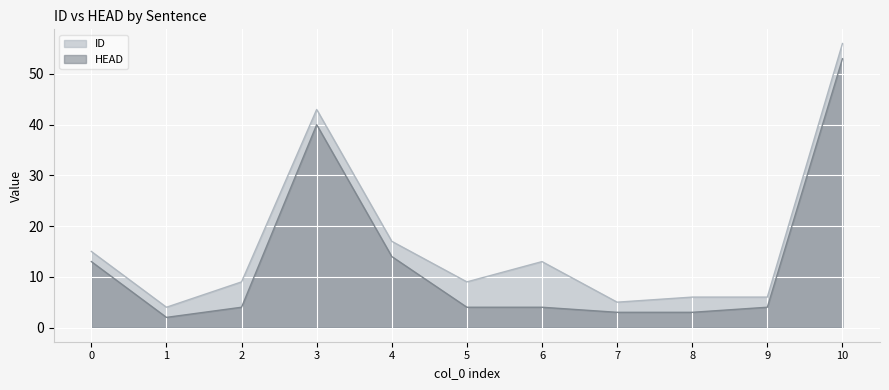

True or false: HEAD and ID cross at least once.

False